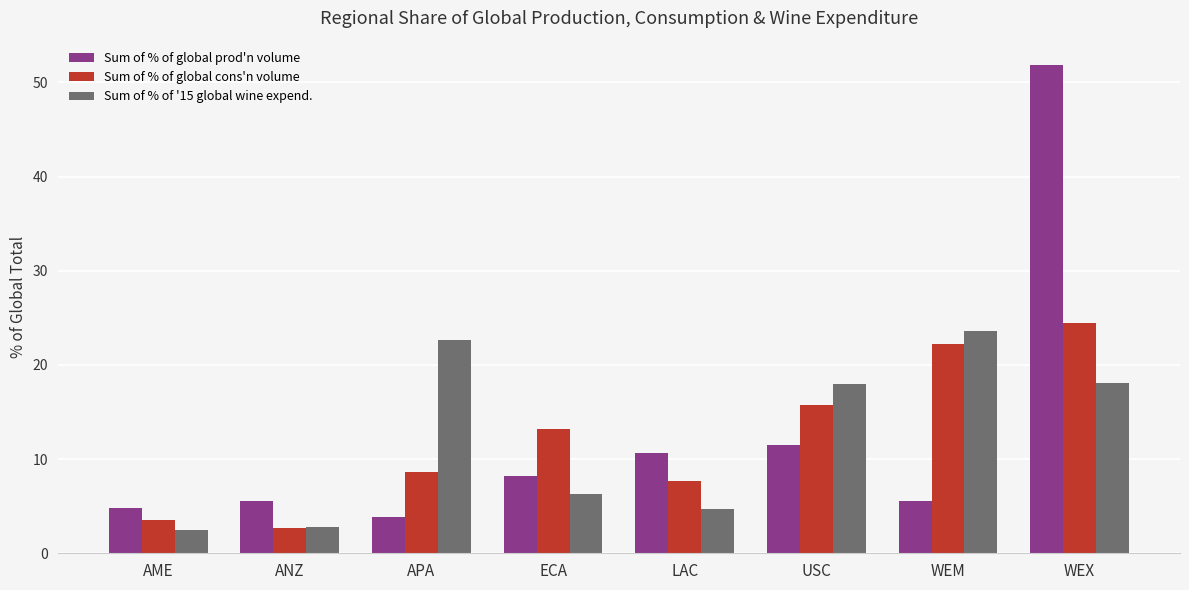

Which series changed the most between ECA and WEM?

Sum of % of '15 global wine expend.